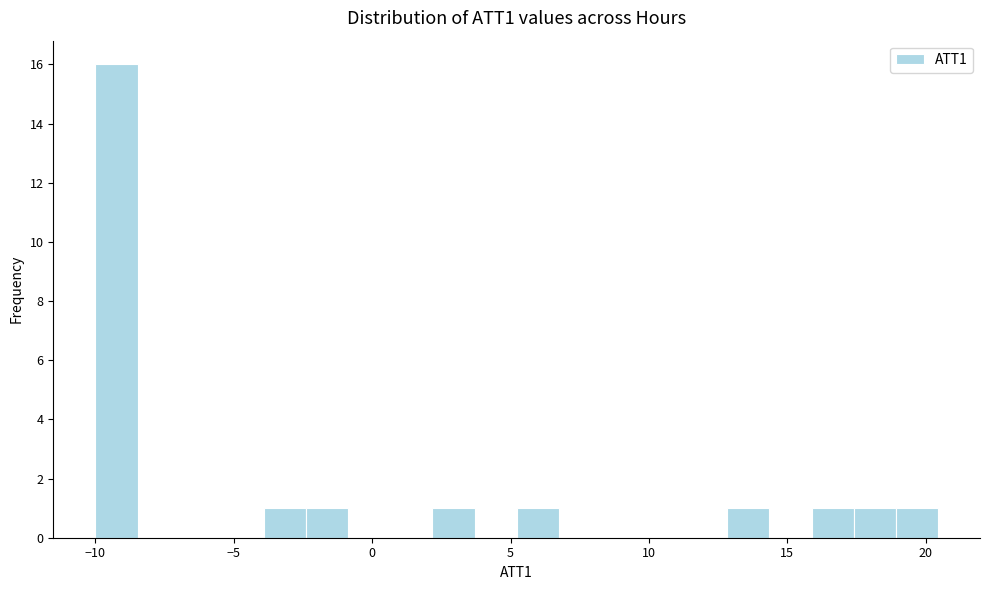

Read against the x-axis, roughly where is the centre of the tallest bar?

-9.0